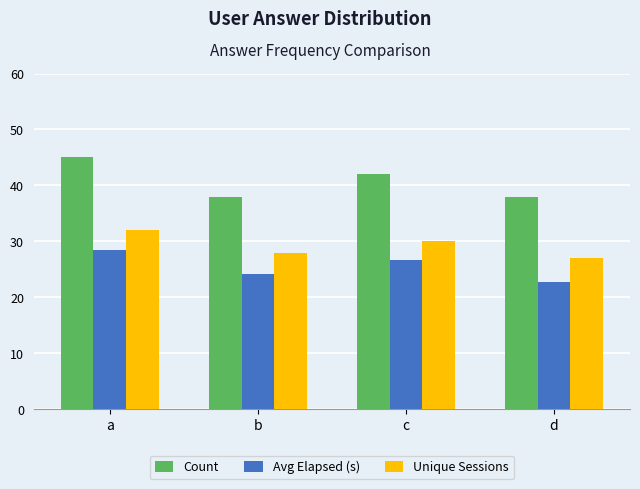

Are the bars horizontal?

No